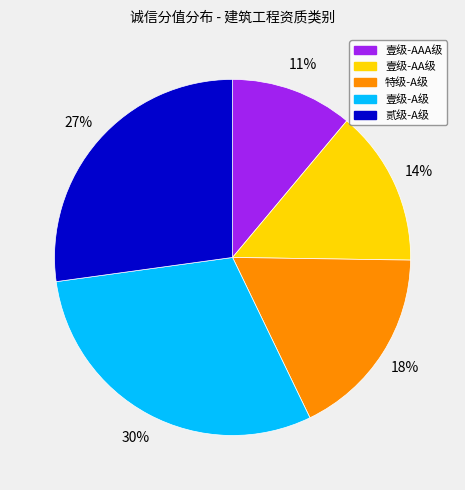

To the nearest percent, what is the average slice percentage?

20%